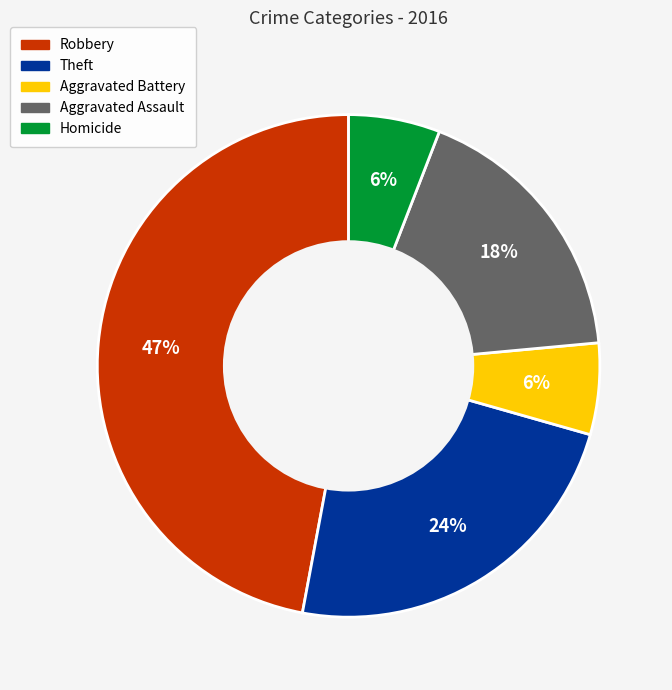

True or false: Robbery accounts for 36% of the total.

False